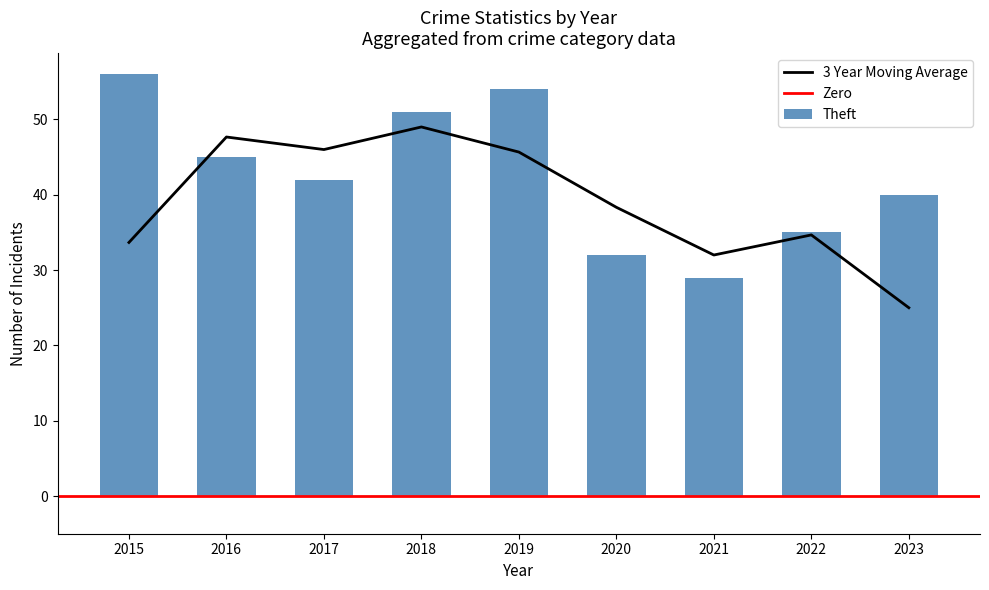

What is the highest value of the 3 Year Moving Average series?

49.0